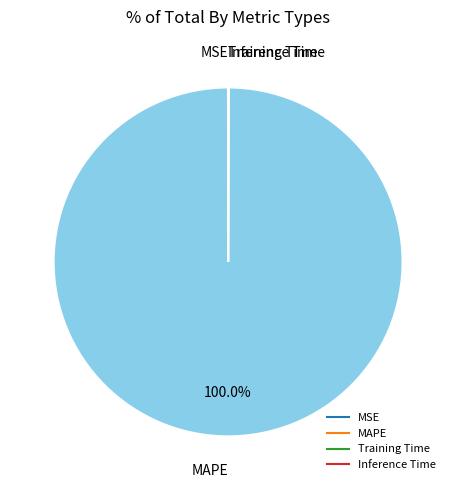

Which slice is the largest?

MAPE